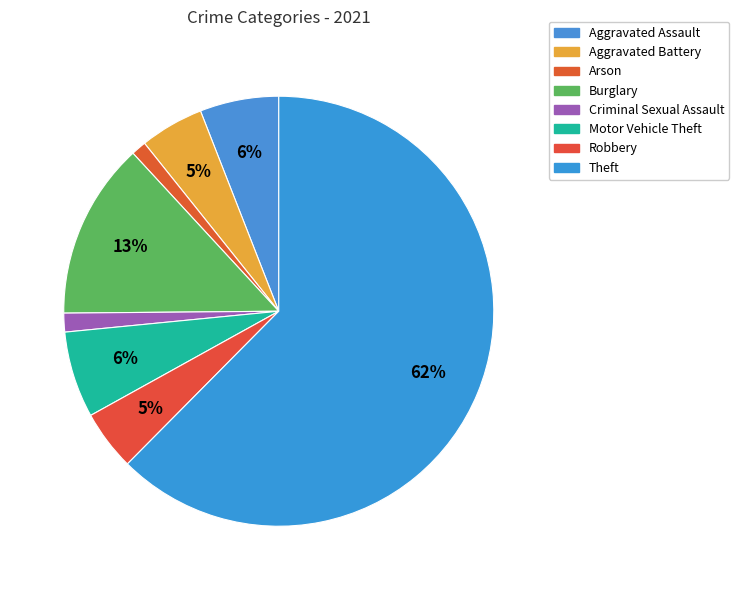

Count the number of slices in the pie.

8